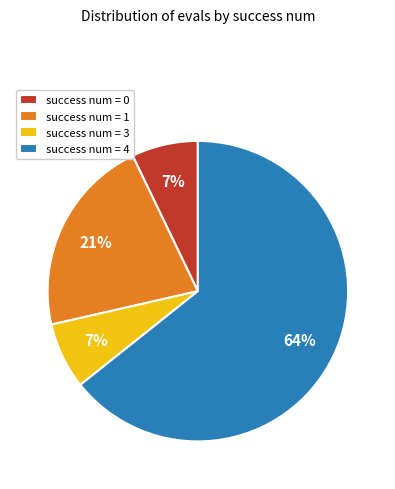

Which category has the biggest portion of the pie?

success num = 4